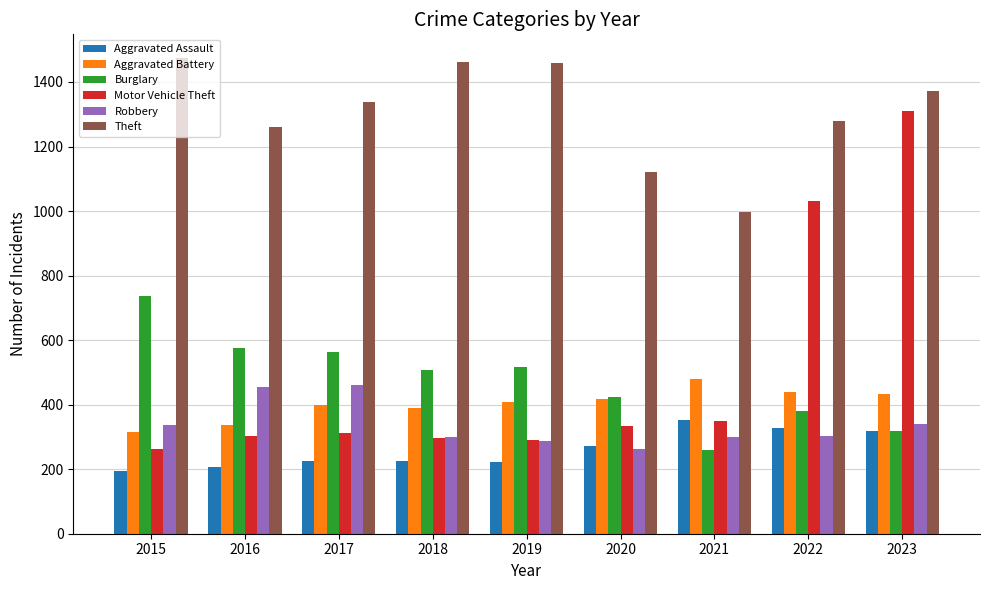

At which category is the sum across all series the highest?

2023